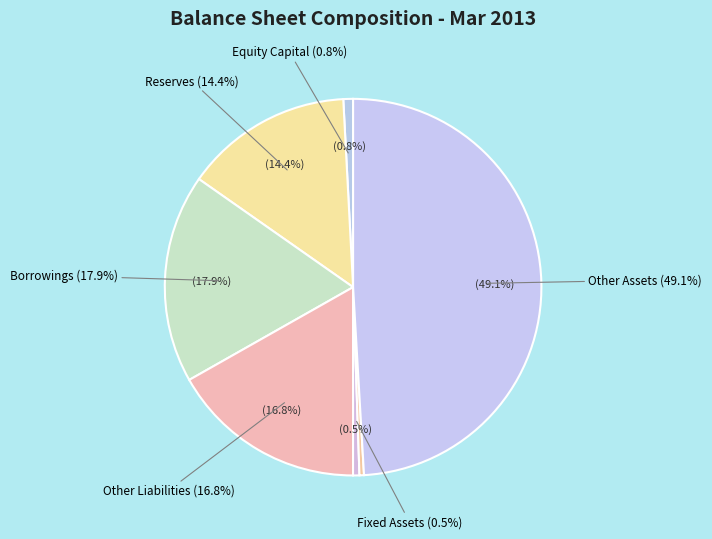

Approximately how many times larger is the value at Other Liabilities compared to Fixed Assets?

30.8